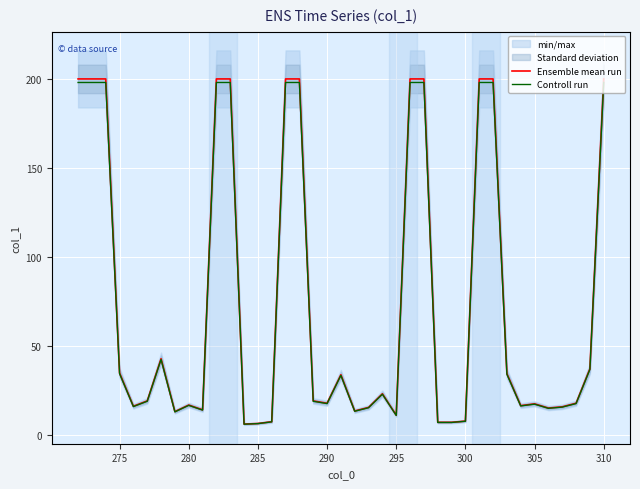

True or false: Ensemble mean run and Controll run intersect in this chart.

False